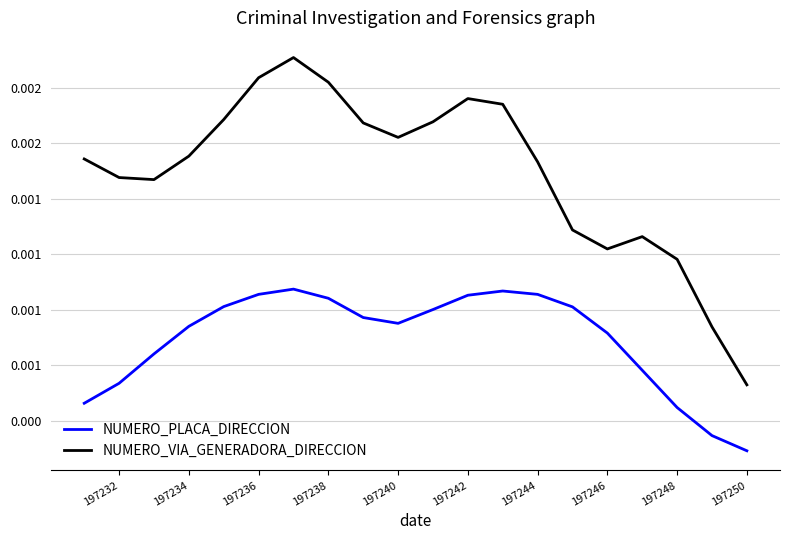

What are all the series names shown in the legend?

NUMERO_PLACA_DIRECCION, NUMERO_VIA_GENERADORA_DIRECCION